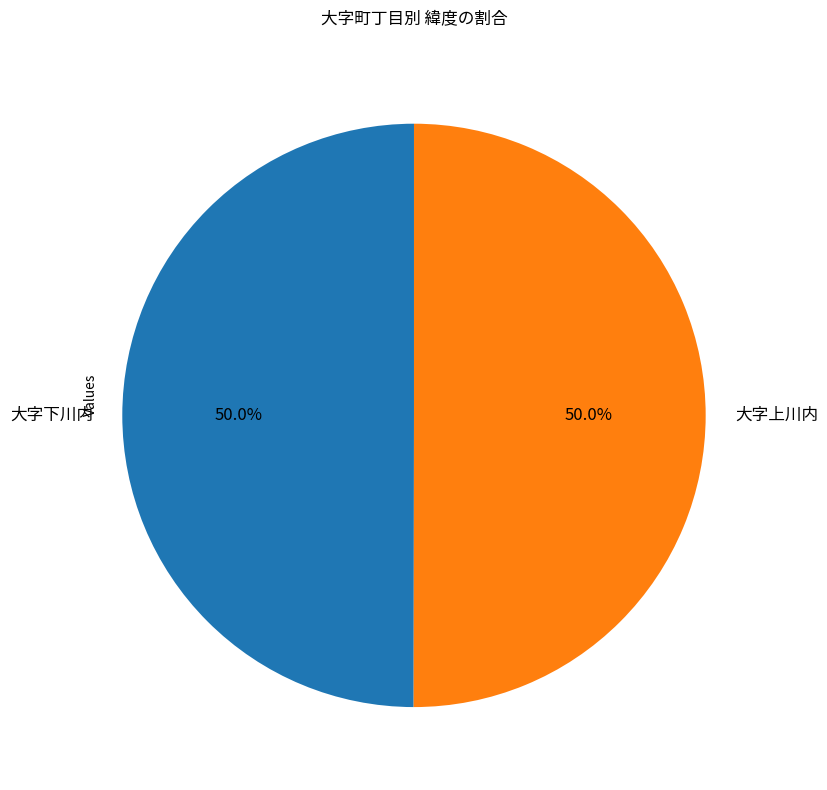

What is the total percentage of 大字上川内 and 大字下川内?

100.0%